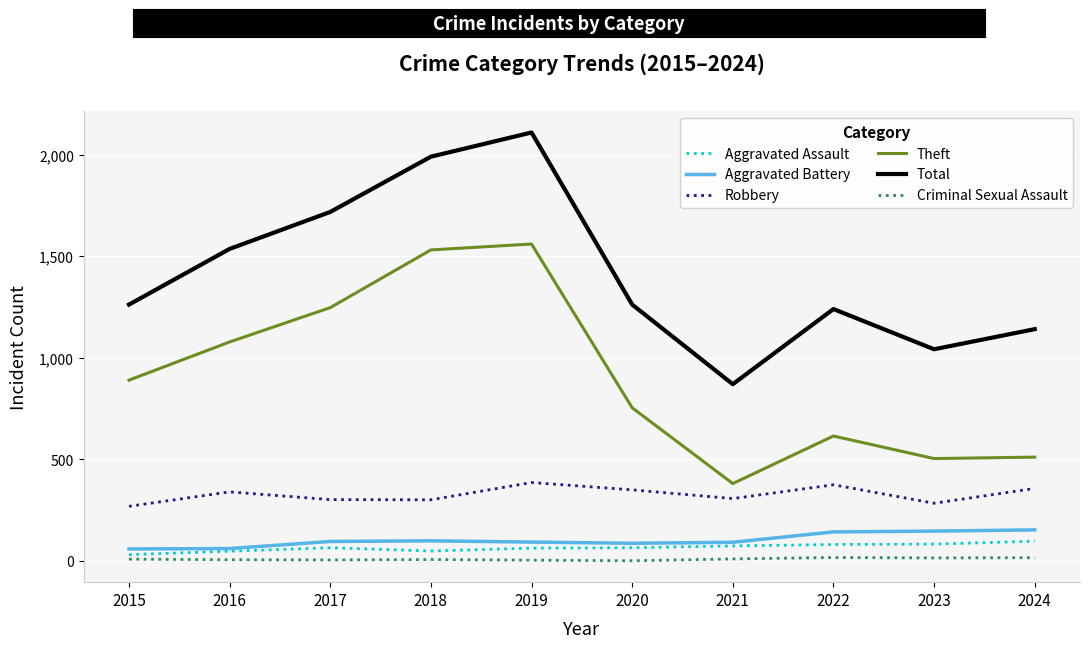

True or false: Aggravated Battery and Criminal Sexual Assault cross at least once.

False